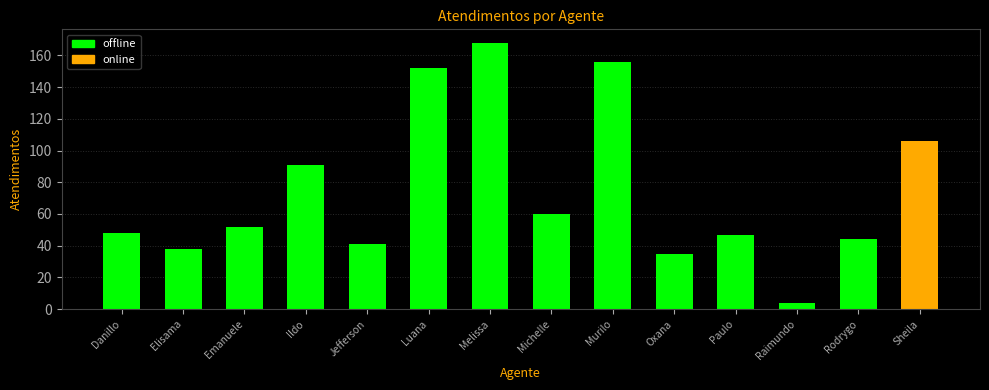

How many values exceed 48?

6